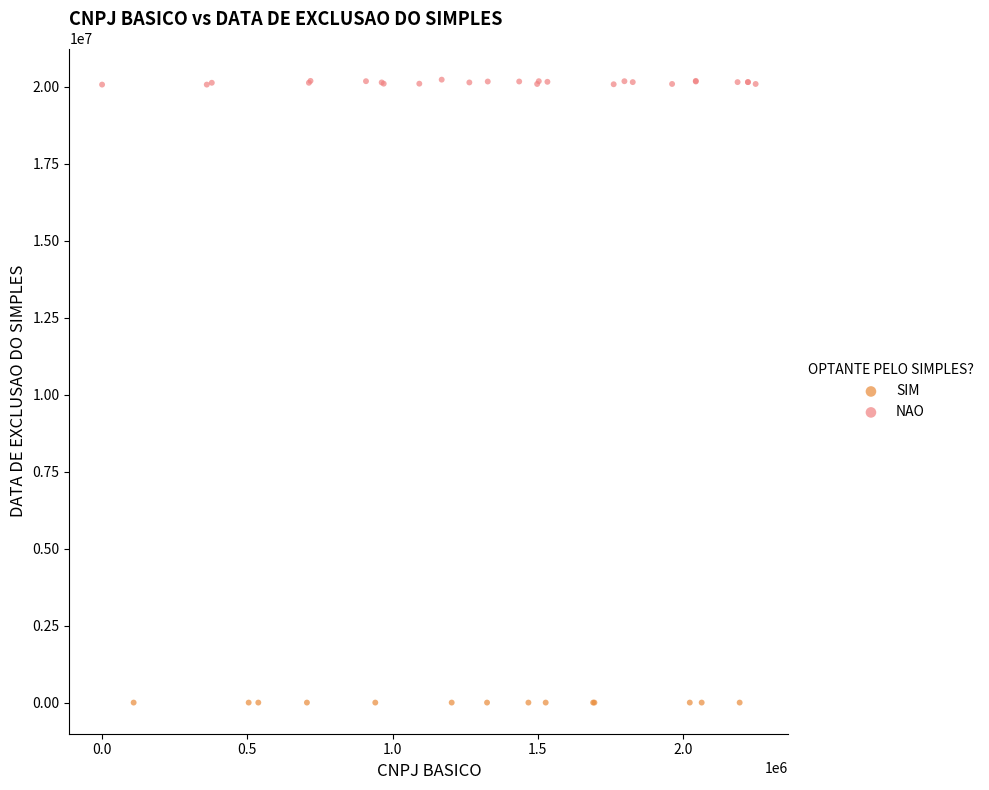

Which series contains the highest Y value?

NAO